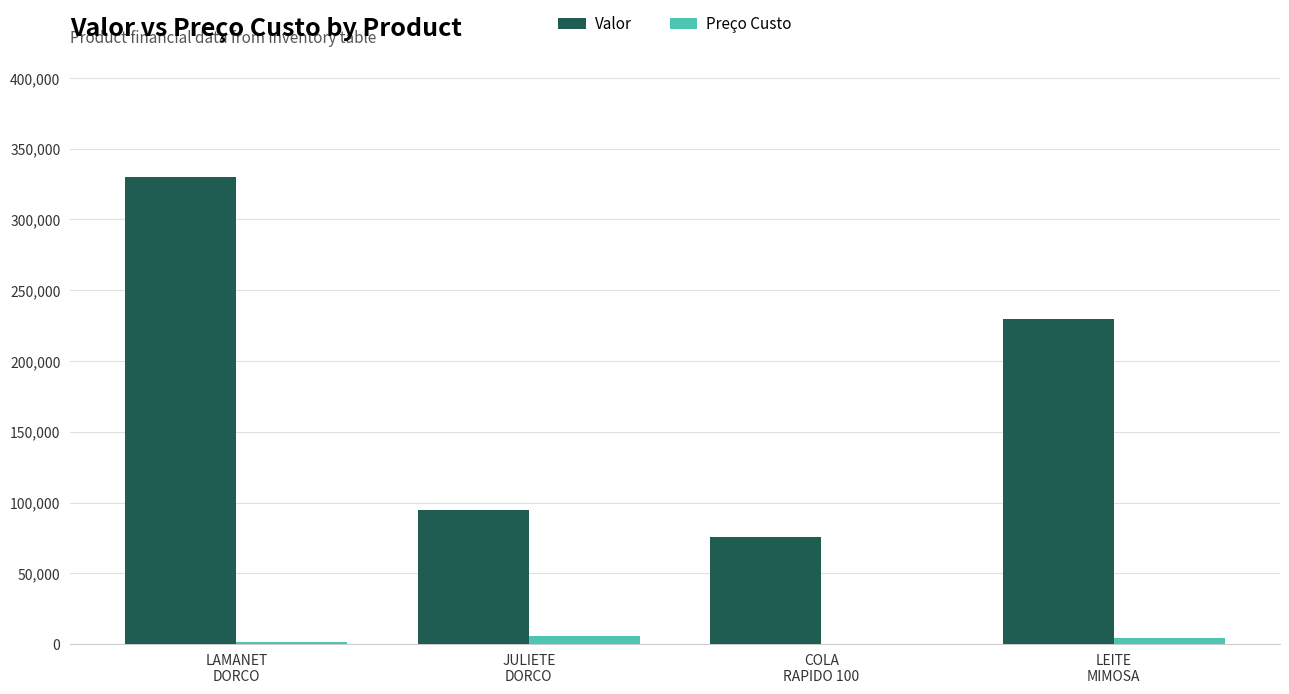

What is the greatest value displayed?

330000.0